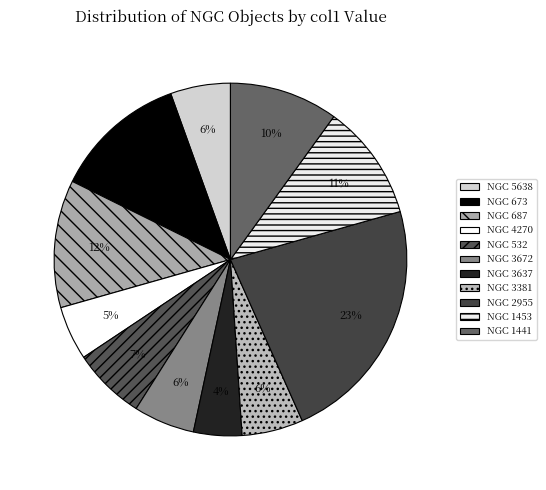

How many slices are in this pie chart?

11